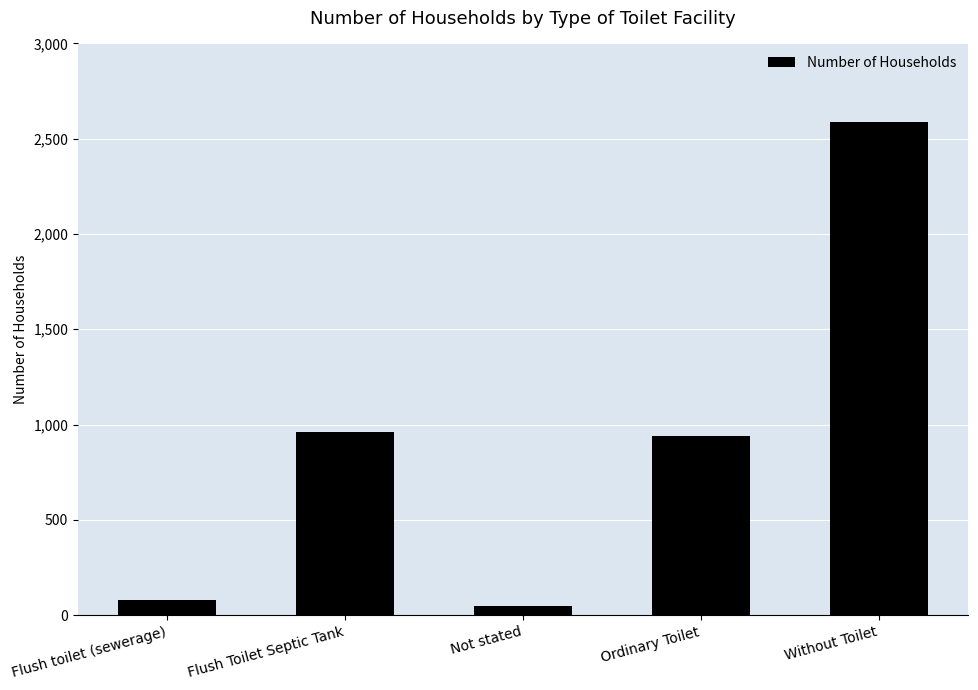

What is the smallest value displayed?

46